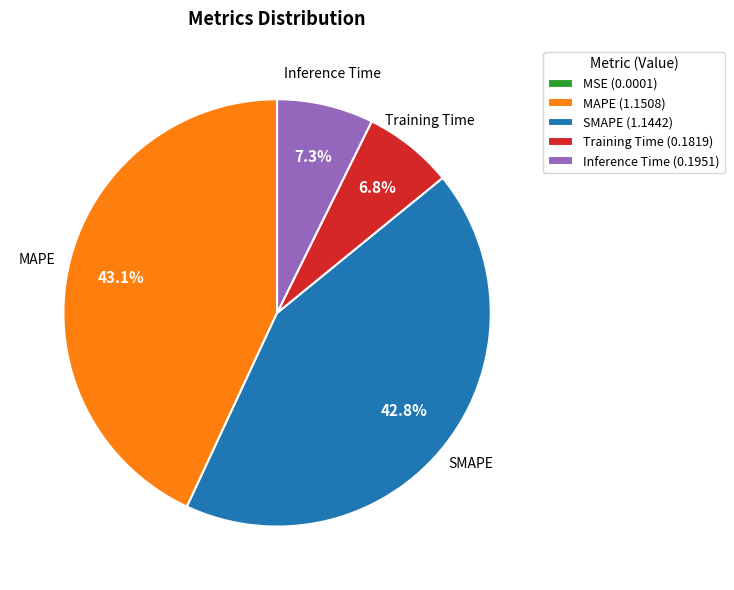

Does any single category account for the majority?

No